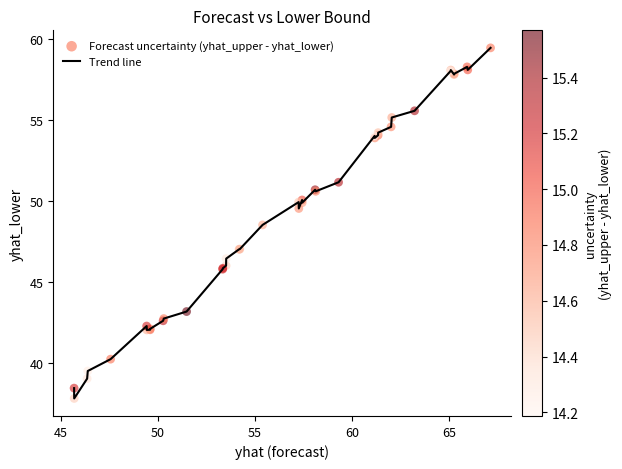

What is the greatest value displayed?

59.5